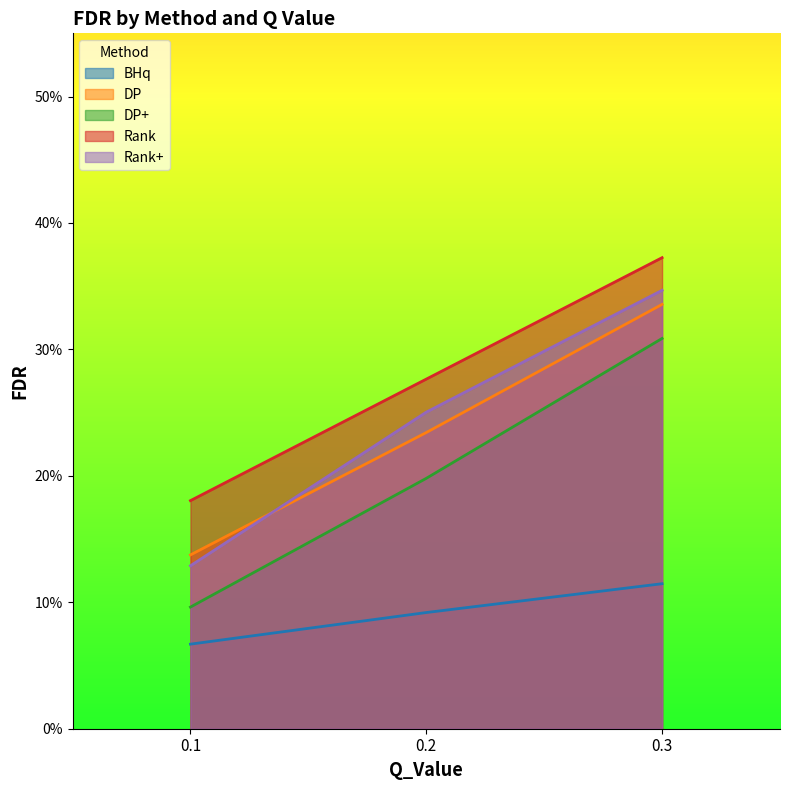

What is the sum of the Rank+ values at 0.3 and 0.2?

0.6